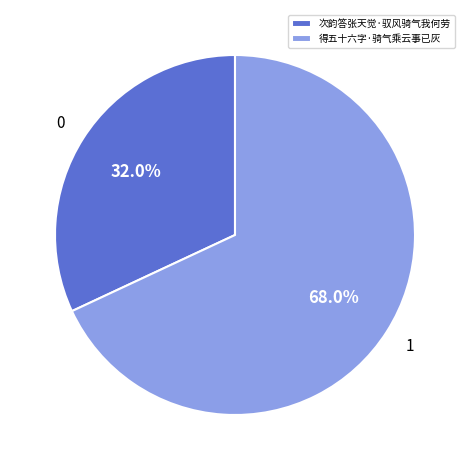

To the nearest percent, what is the average slice percentage?

50%